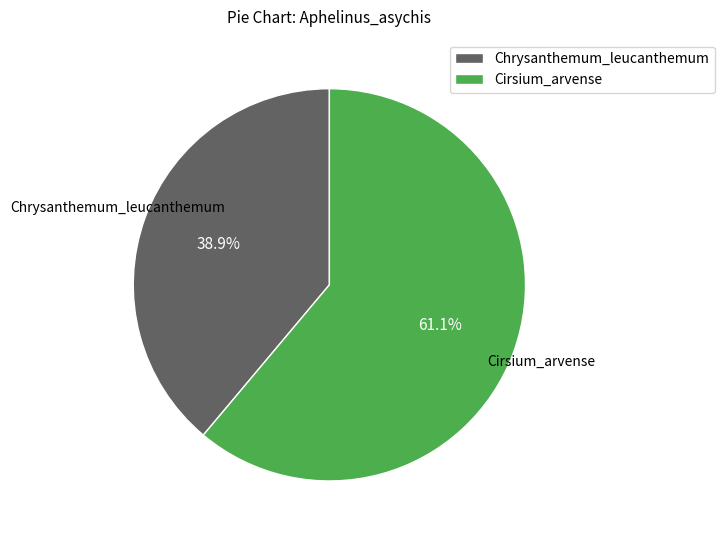

Is it true that Chrysanthemum_leucanthemum is 47% of the pie?

False